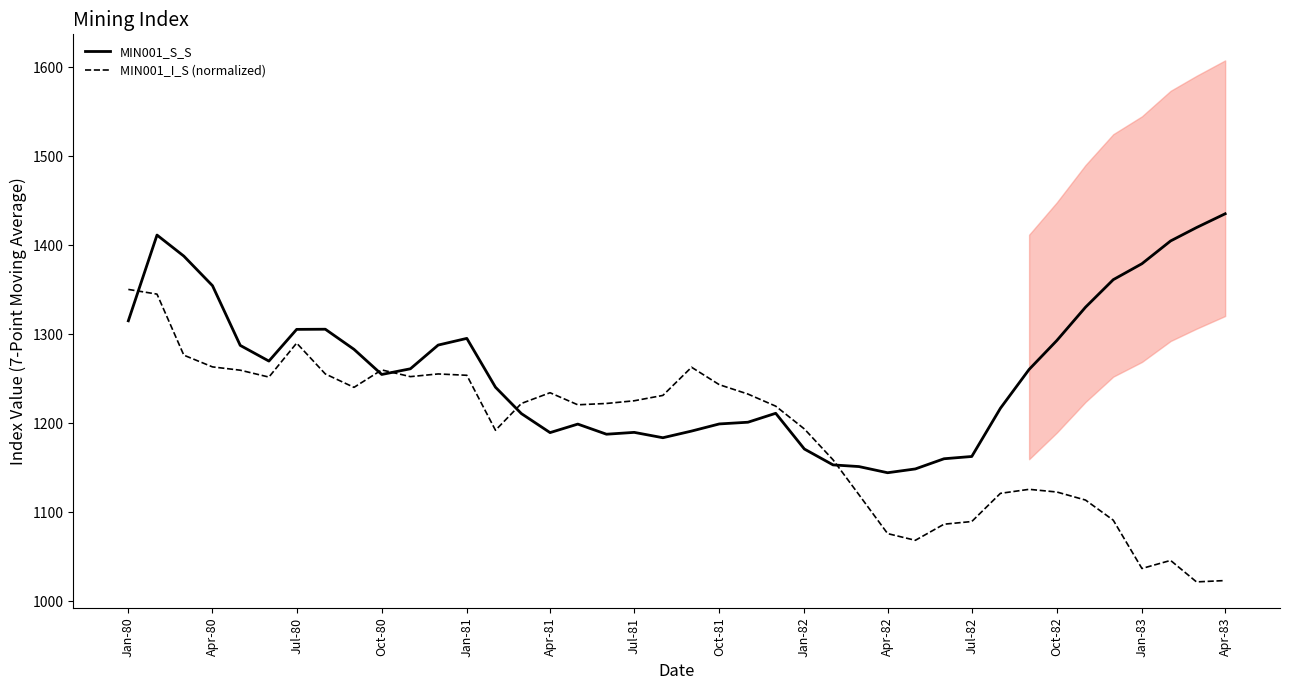

What is the maximum value for MIN001_I_S (normalized)?

1350.4